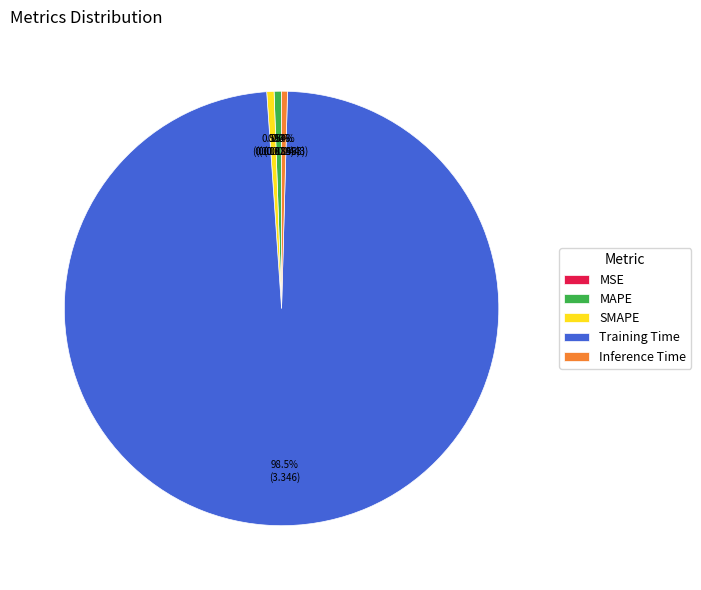

What is the largest slice in the pie chart?

Training Time